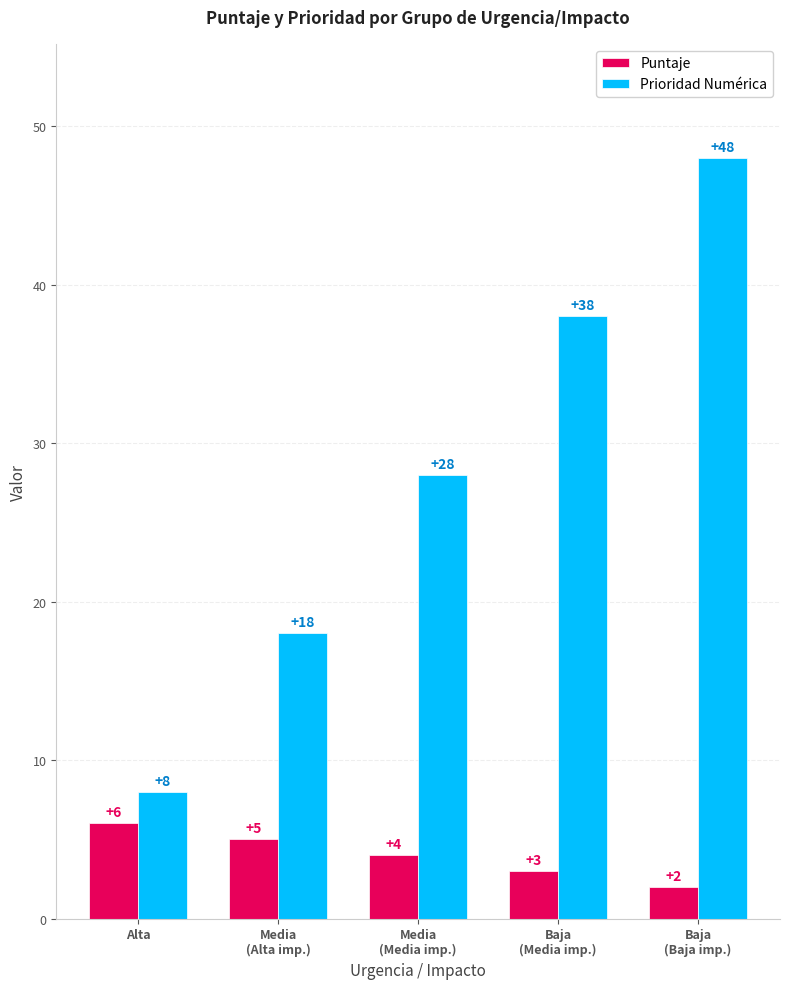

How many Puntaje values are between 3 and 5?

3